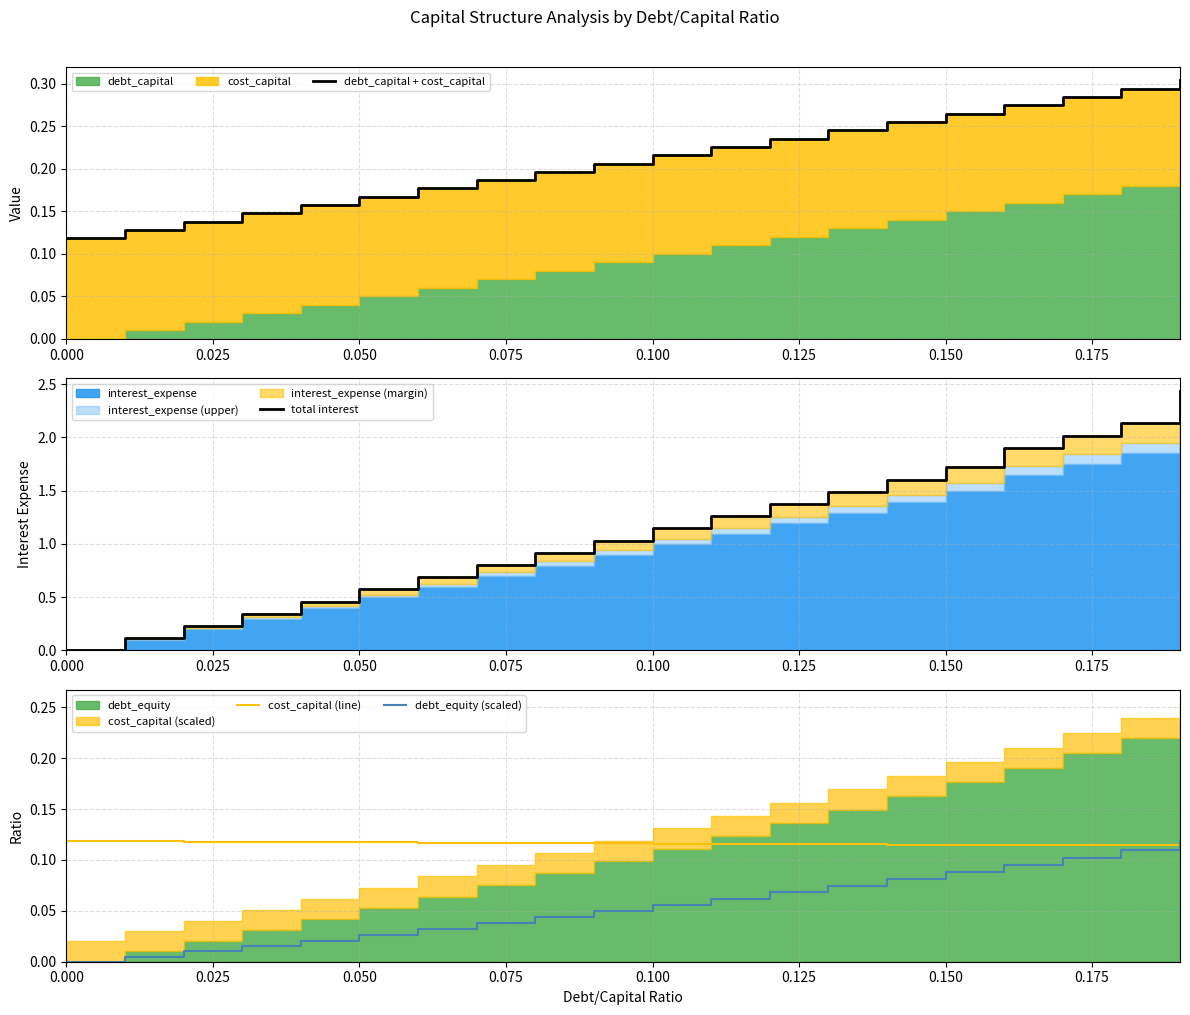

What position from the left is 0.175?

8